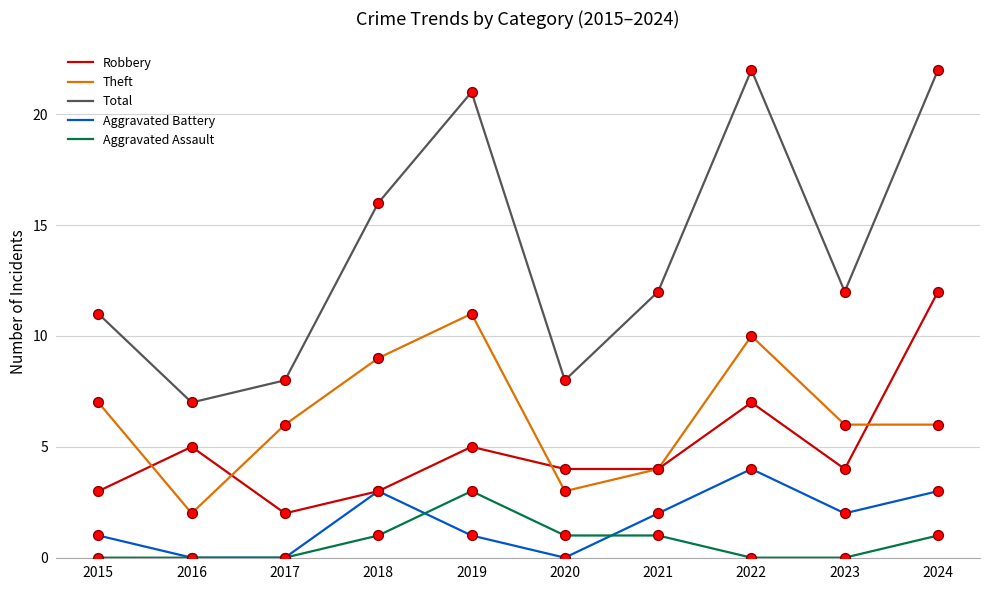

Which series has the largest range (max minus min)?

Total